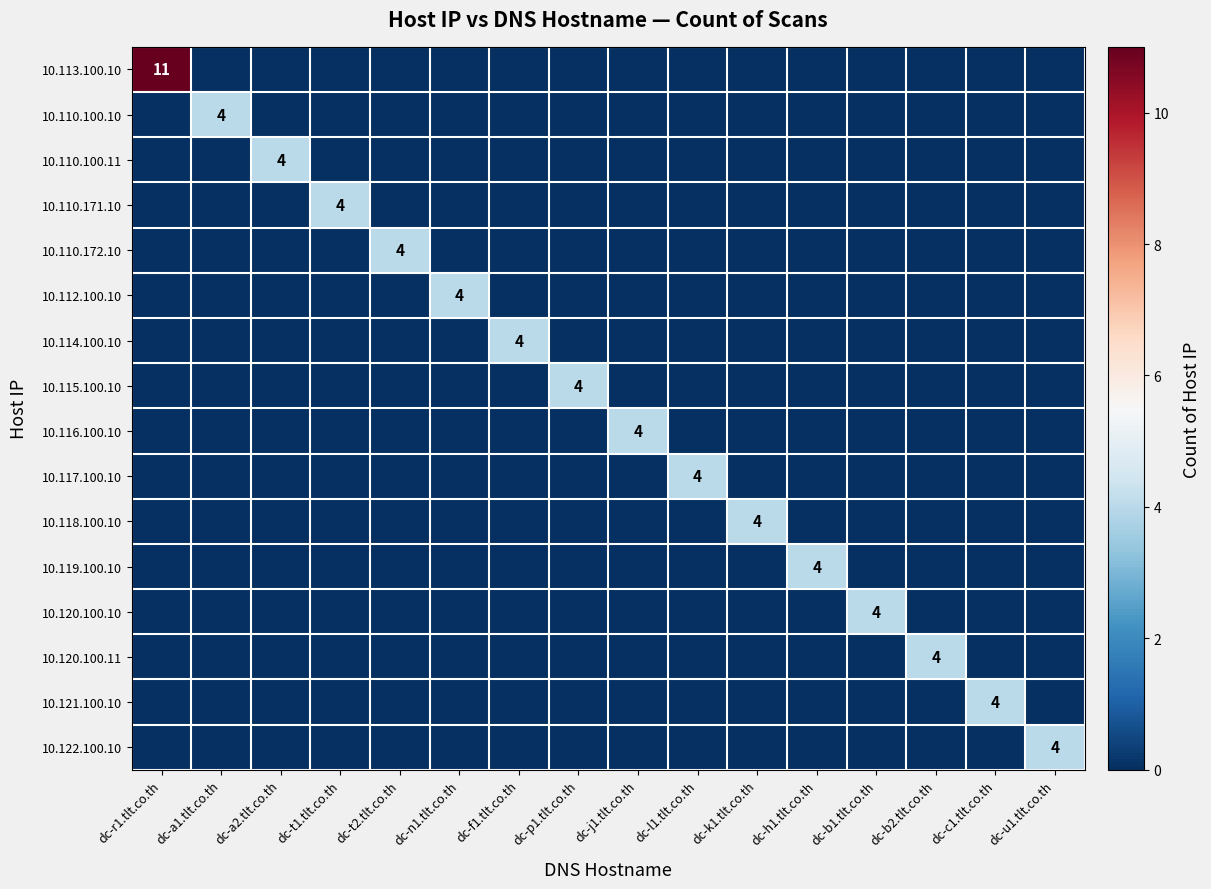

Is it true that 10.114.100.10 equals 4 at dc-f1.tlt.co.th?

True